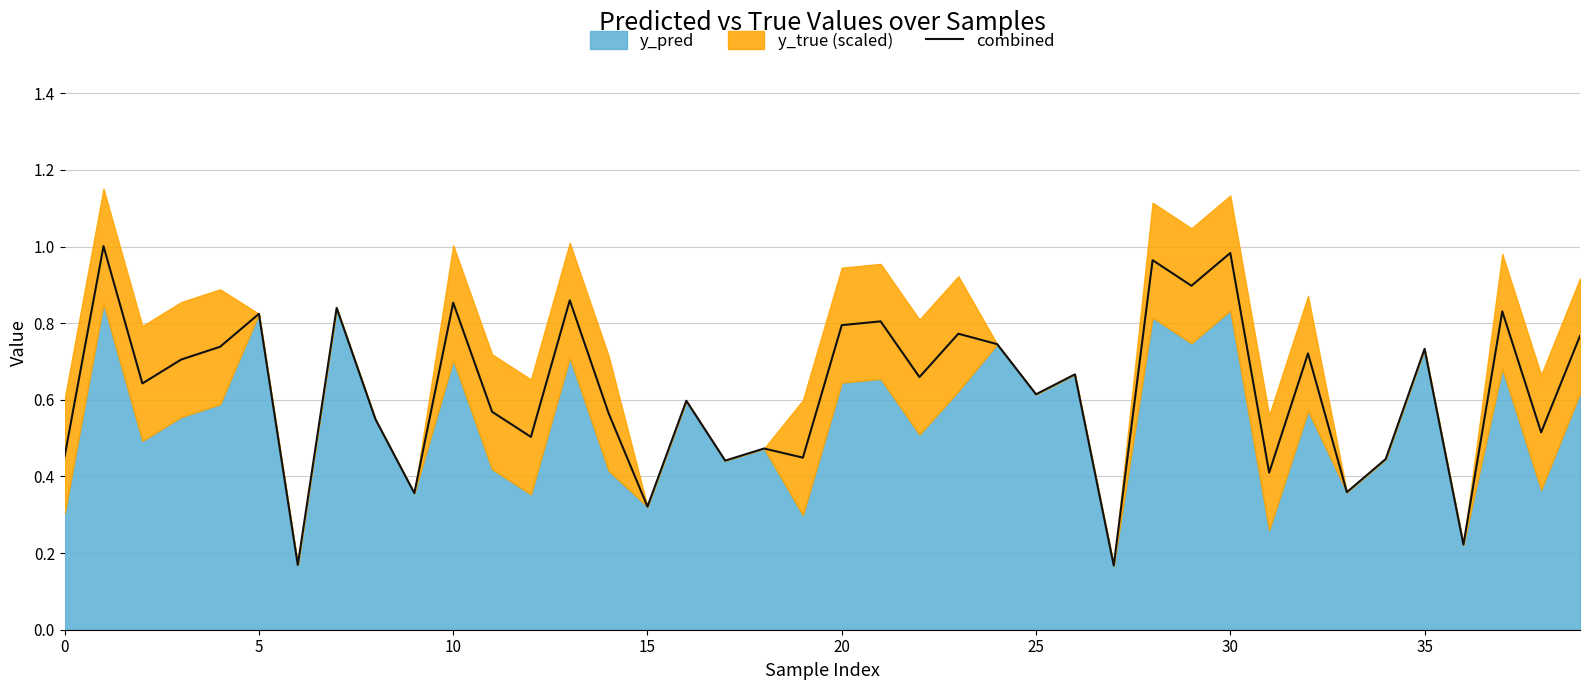

What is the sum of all values?

25.0